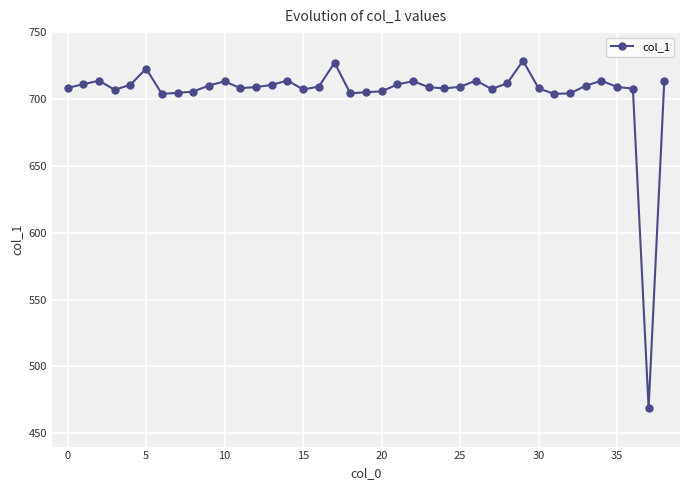

What is the greatest value displayed?

728.7